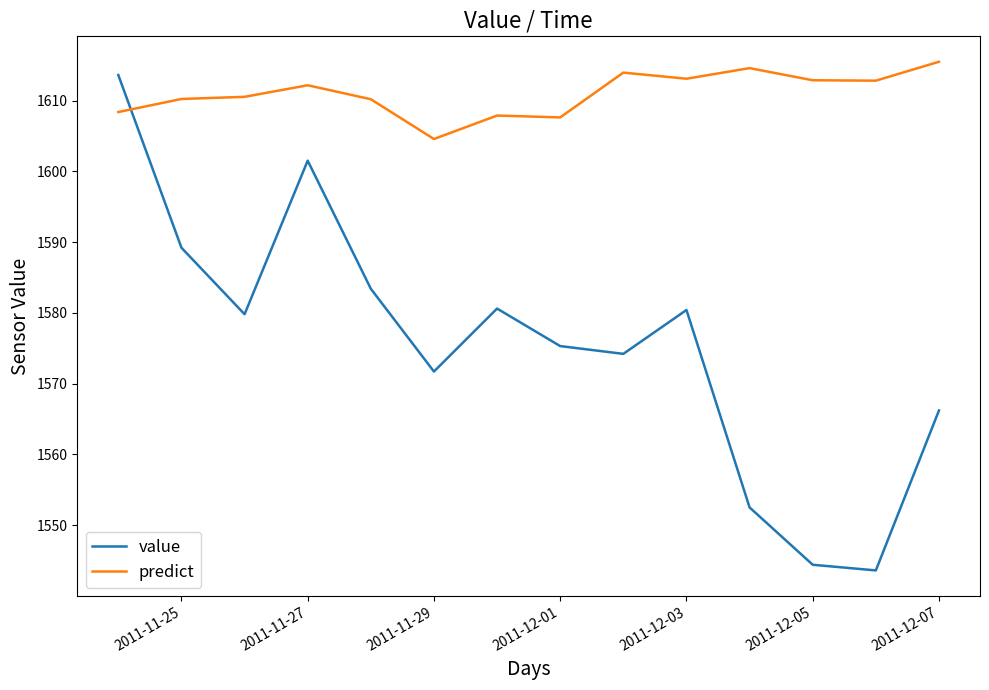

How many lines are shown in the chart?

2